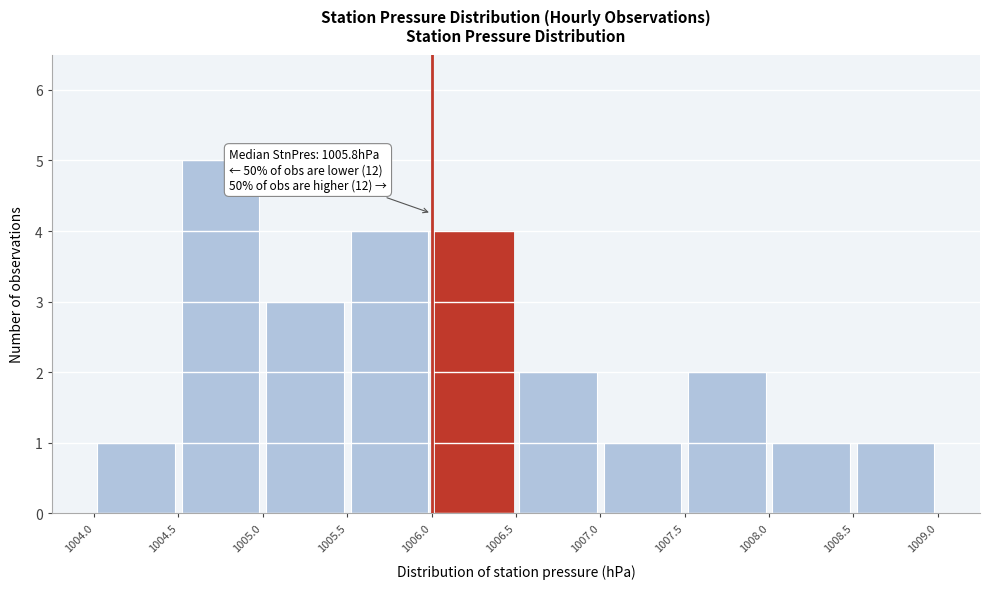

Which range on the x-axis has the tallest bar?

1004.5 to 1005.0